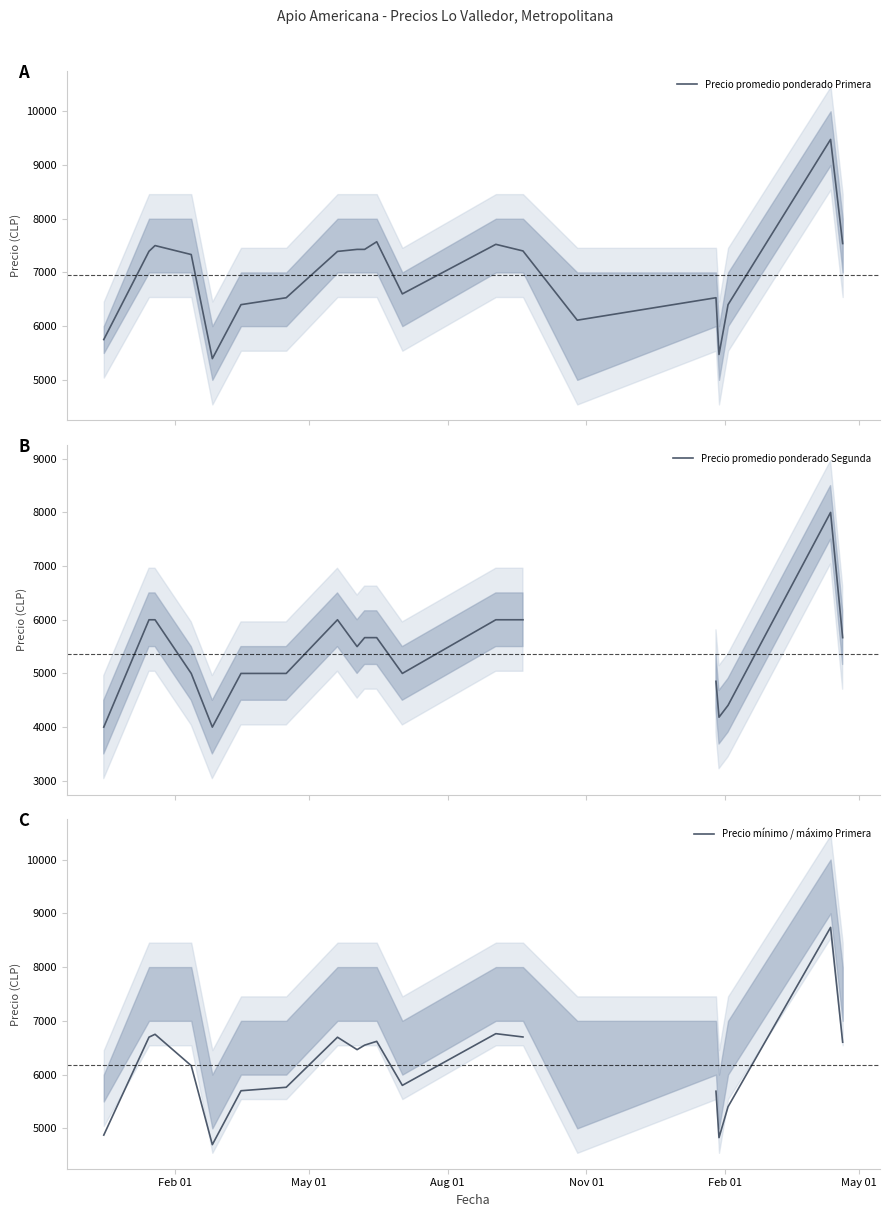

What is the maximum value for Precio promedio ponderado Primera?

9476